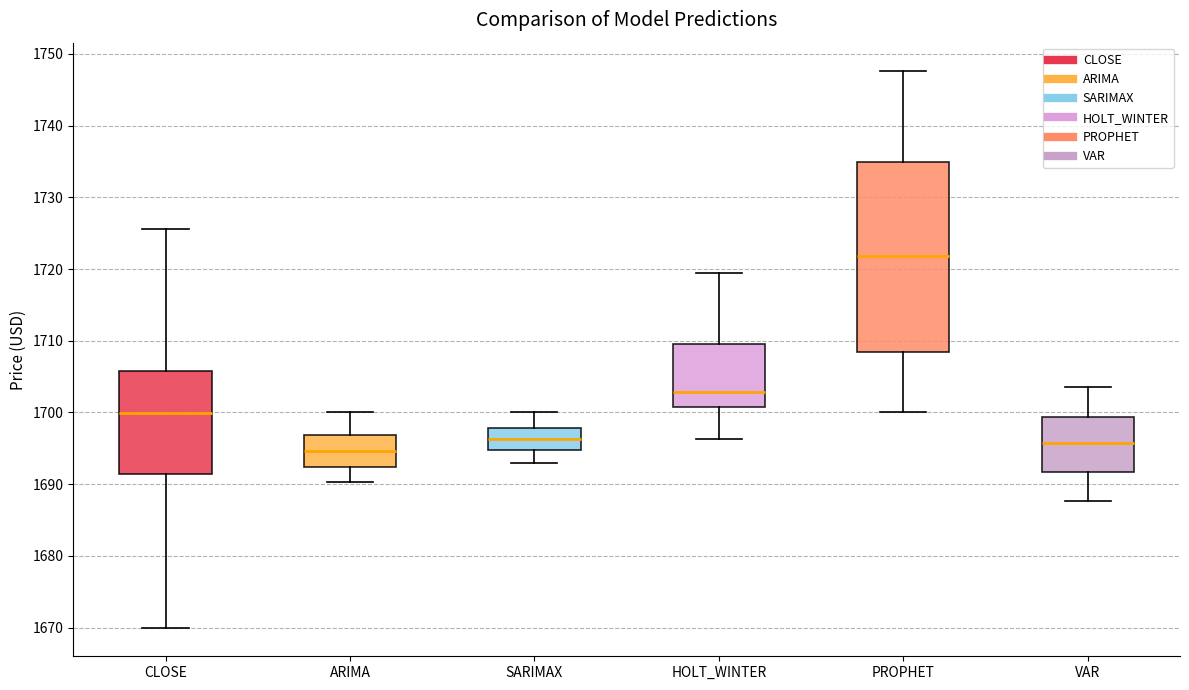

Reading left to right, read every box against the y-axis: the position of its median line, the range the box covers, and the ends of its whiskers. The values are not printed on the chart, so give them approximately, as read against the axis.

CLOSE: median 1700, box 1691 to 1706, whiskers 1670 to 1726
ARIMA: median 1695, box 1692 to 1697, whiskers 1690 to 1700
SARIMAX: median 1696, box 1695 to 1698, whiskers 1693 to 1700
HOLT_WINTER: median 1703, box 1701 to 1710, whiskers 1696 to 1719
PROPHET: median 1722, box 1708 to 1735, whiskers 1700 to 1748
VAR: median 1696, box 1692 to 1699, whiskers 1688 to 1704